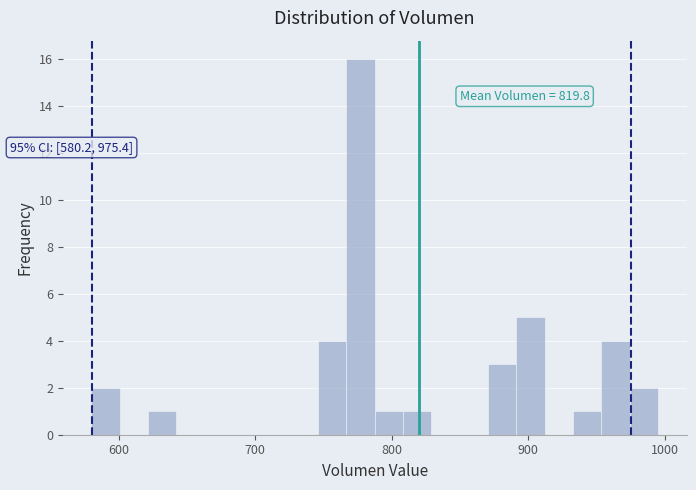

Read against the x-axis, roughly where is the centre of the tallest bar?

780